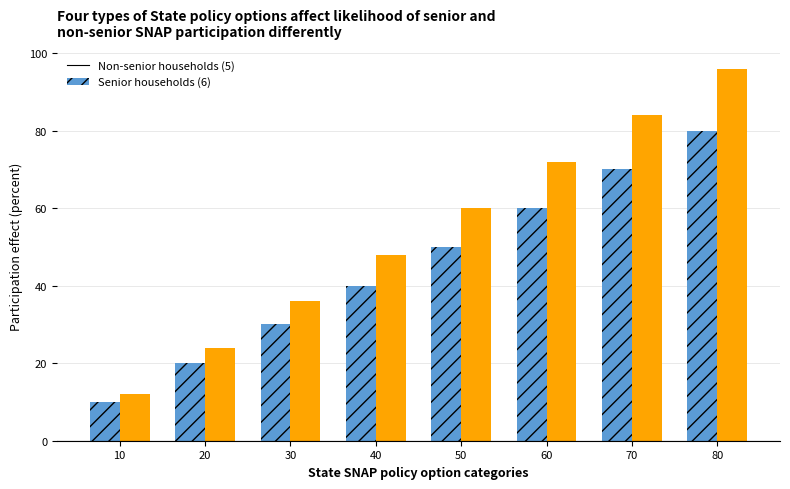

At which category is the sum across all series the highest?

80